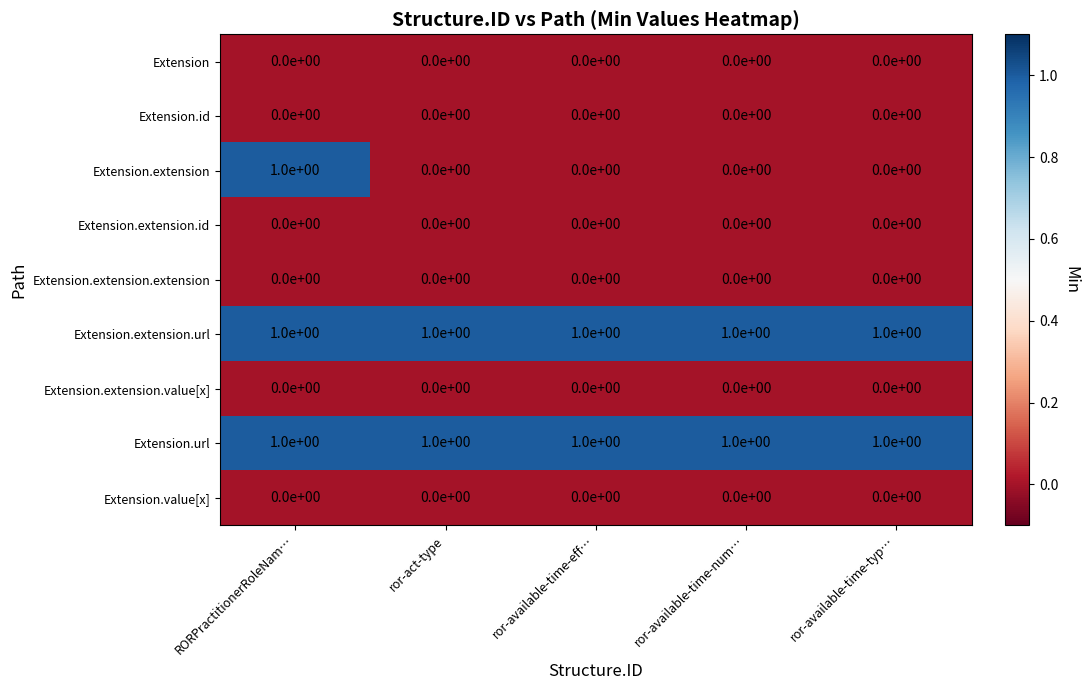

At how many categories does at least one series exceed 0?

5